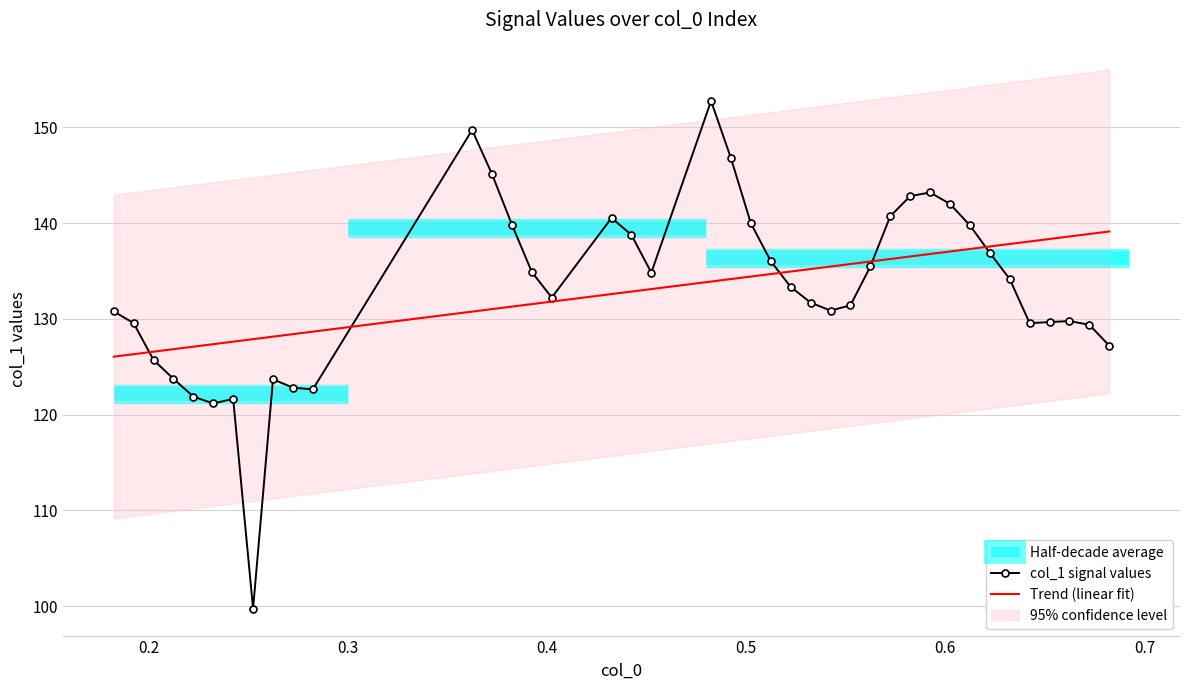

What is the highest value of the Trend (linear fit) series?

139.1